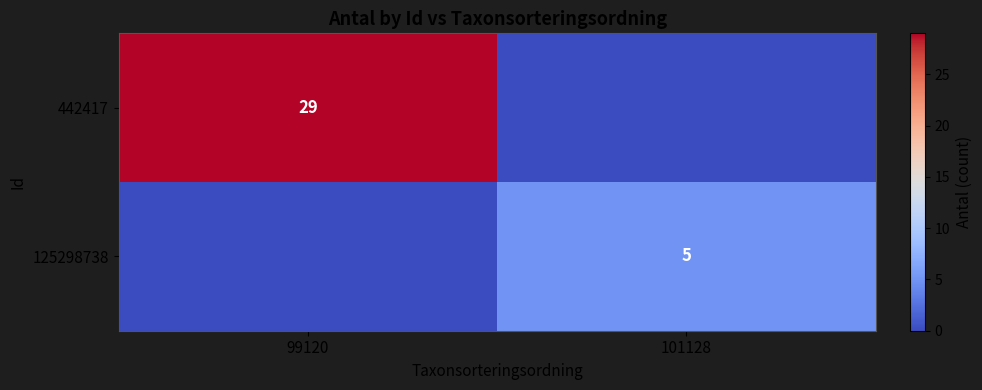

True or false: 442417 has a value of 29 at 99120.

True